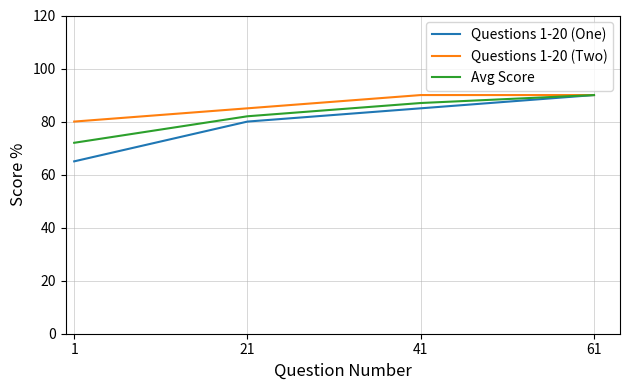

What is the difference between the Questions 1-20 (Two) values at 41 and 1?

10